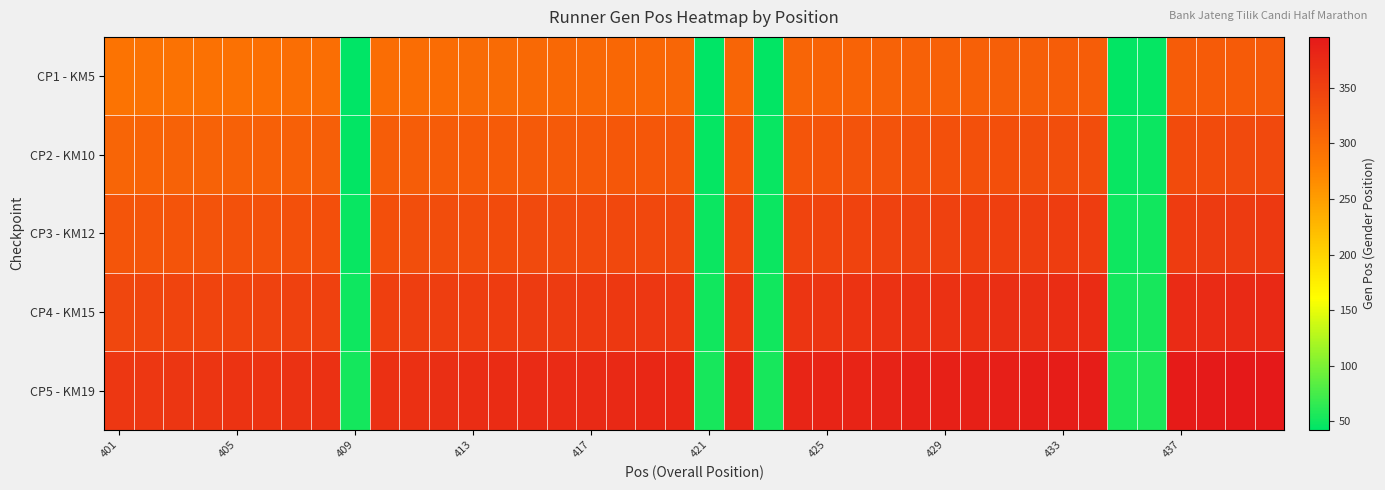

What is the minimum value shown in the chart?

42.5